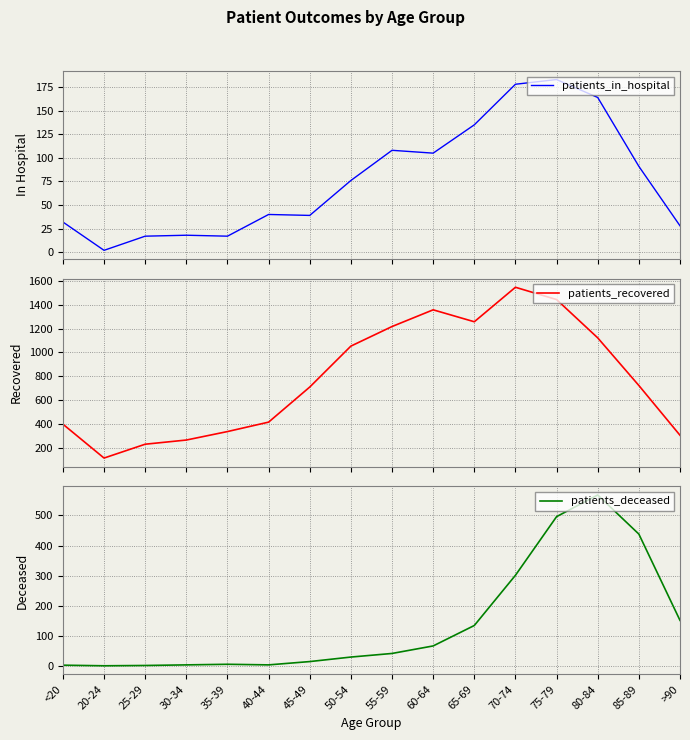

Rank the series by their maximum value, from highest to lowest.

patients_recovered, patients_deceased, patients_in_hospital